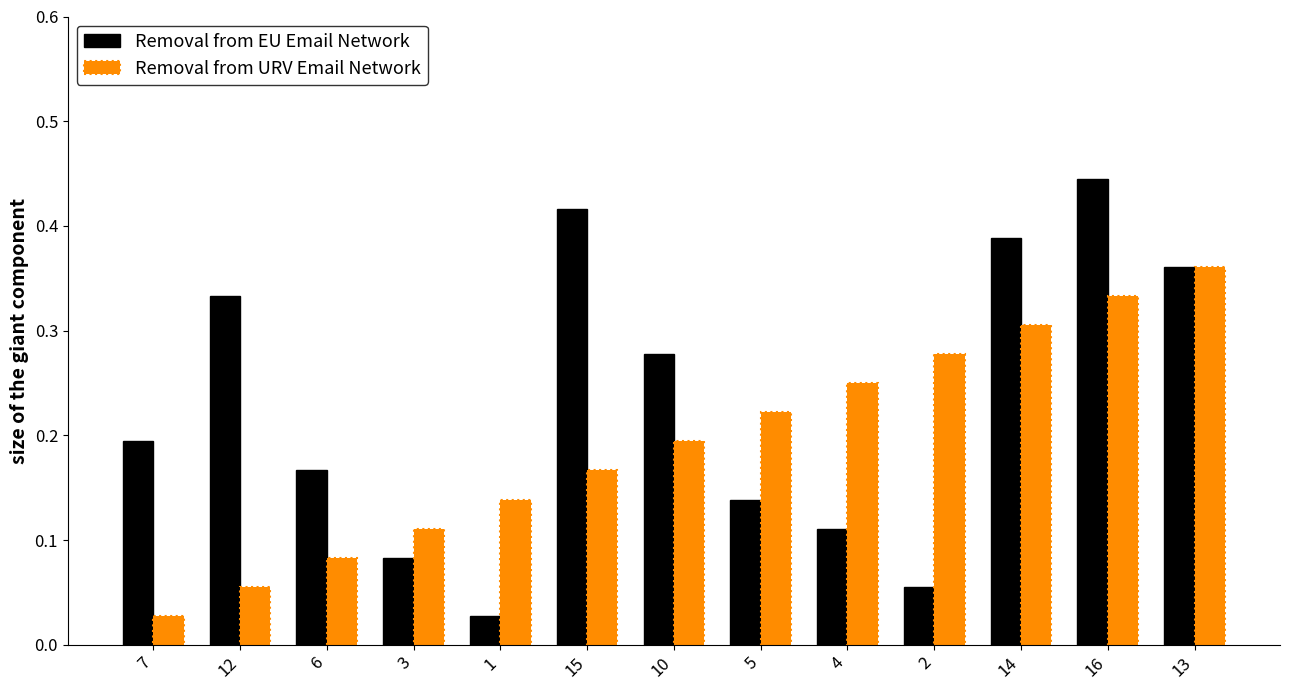

At which category is the sum across all series the highest?

16